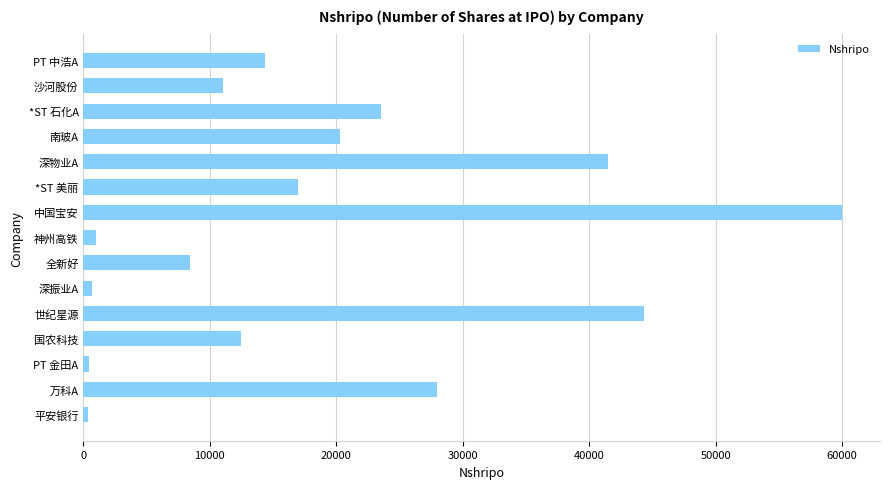

The value at 世纪星源 is 44339. True or false?

True